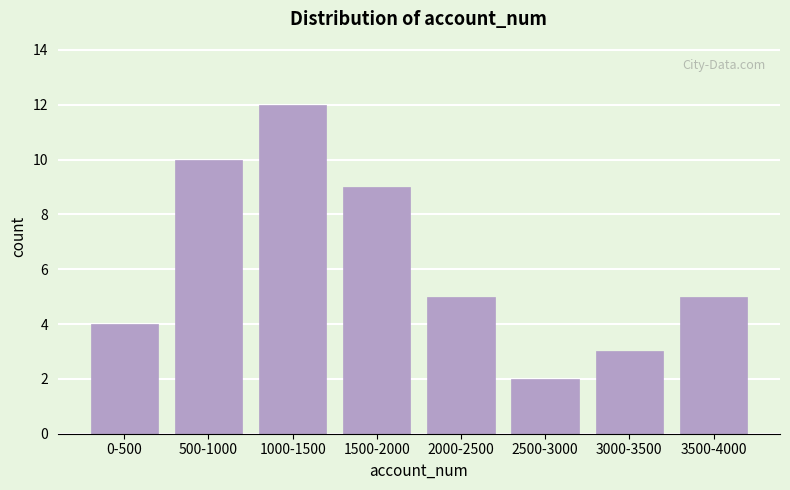

Reading right to left, transcribe all the data shown in this chart.

3500-4000=5	3000-3500=3	2500-3000=2	2000-2500=5	1500-2000=9	1000-1500=12	500-1000=10	0-500=4